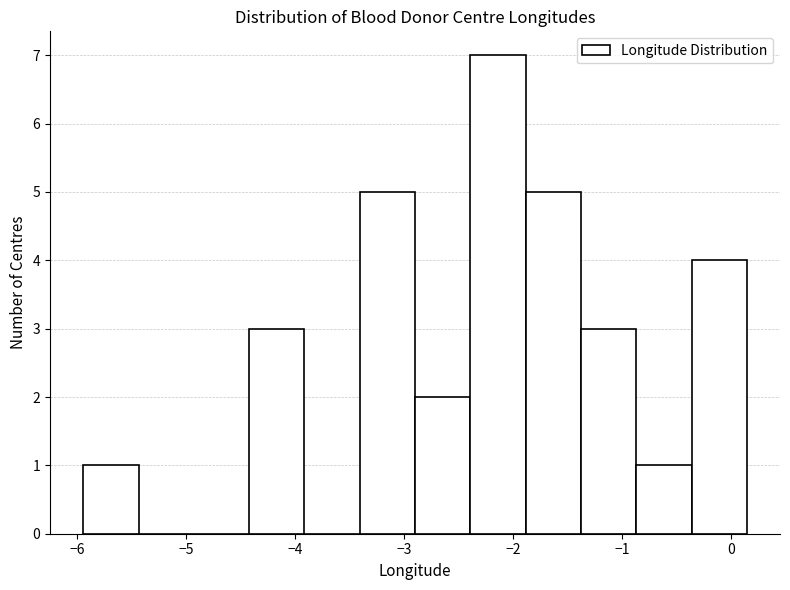

Reading left to right, list every bar in this chart as the range it spans on the x-axis followed by its height. Neither the bar edges nor the heights are printed on the chart, so give them approximately, as read against the axes.

-5.9 to -5.4: 1
-5.4 to -4.9: 0
-4.9 to -4.4: 0
-4.4 to -3.9: 3
-3.9 to -3.4: 0
-3.4 to -2.9: 5
-2.9 to -2.4: 2
-2.4 to -1.9: 7
-1.9 to -1.4: 5
-1.4 to -0.9: 3
-0.9 to -0.4: 1
-0.4 to 0.1: 4